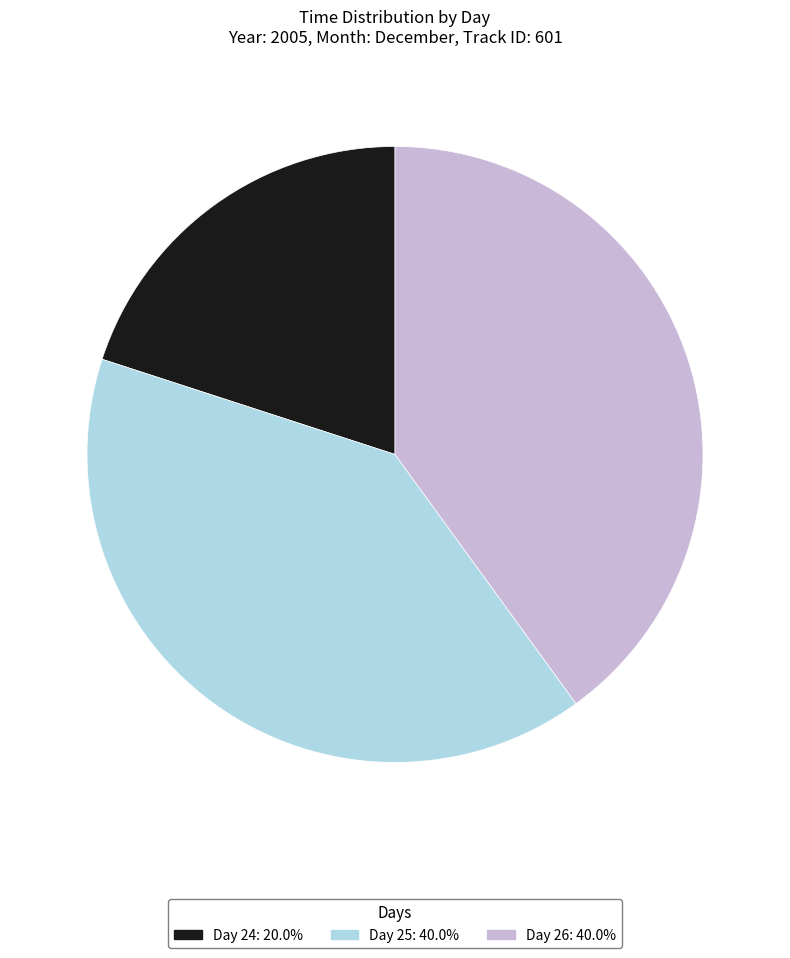

Is there any slice that represents more than half of the pie?

No